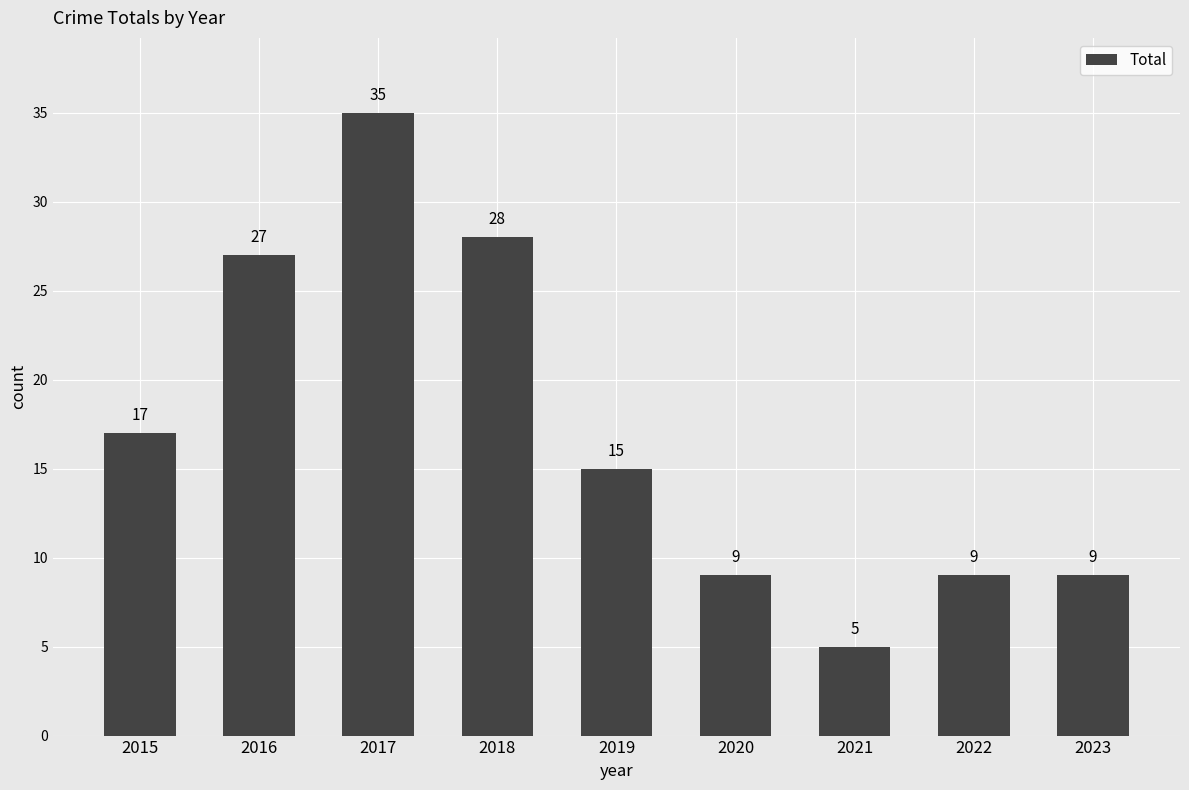

What is the smallest value displayed?

5